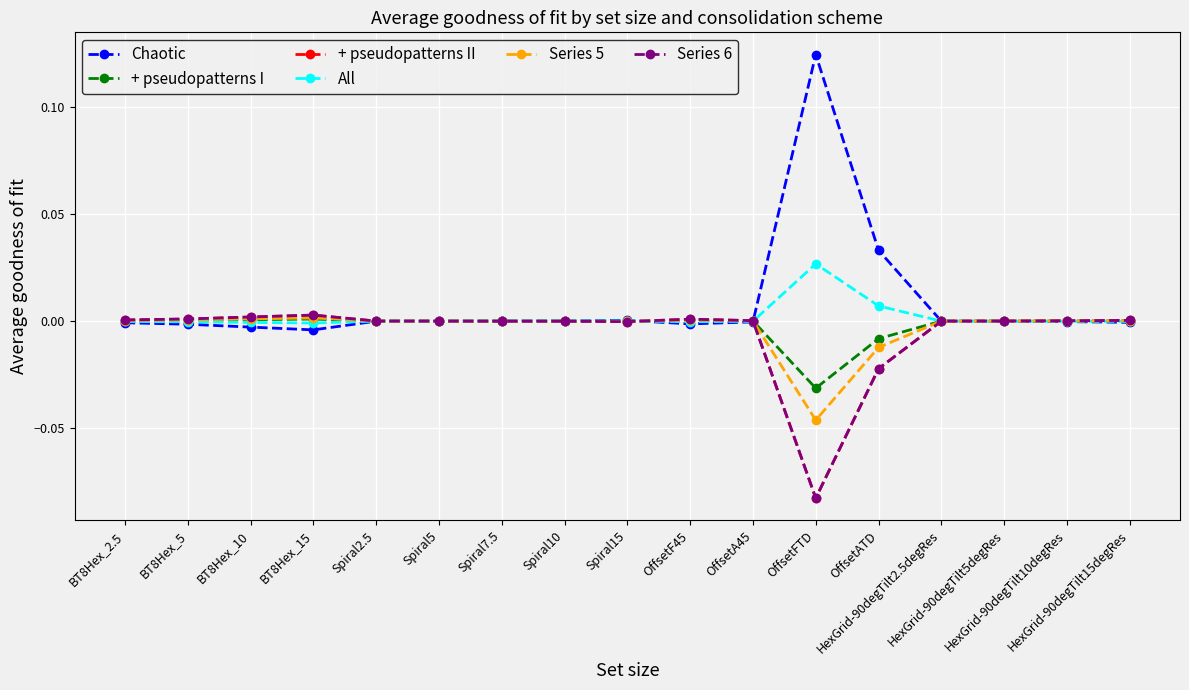

Where does the All series first go above 0?

Spiral7.5